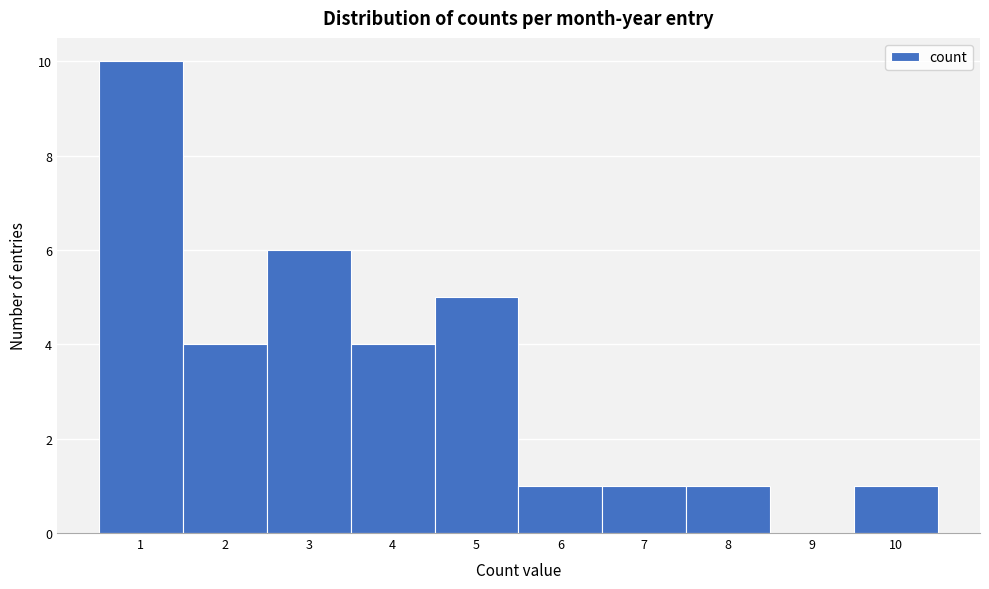

Over which range of the x-axis is the bar tallest?

0.5 to 1.5